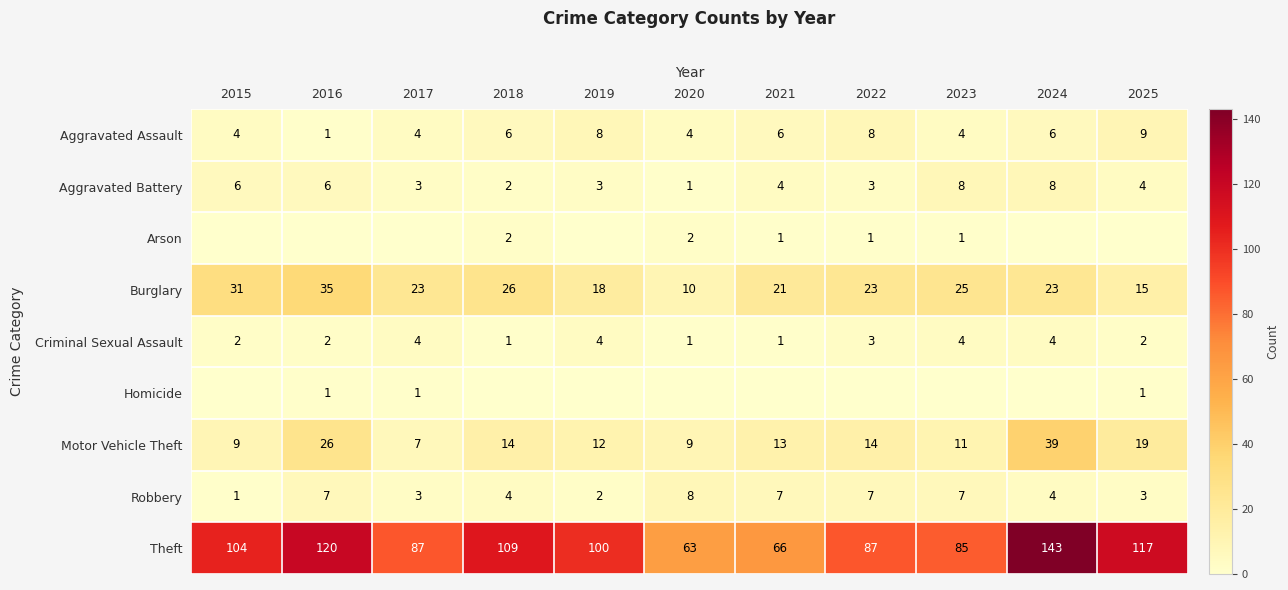

At which category is the sum across all series the highest?

2024